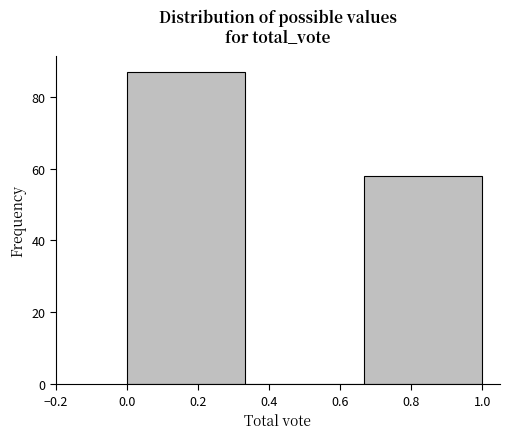

Which range on the x-axis has the tallest bar?

0.00 to 0.34